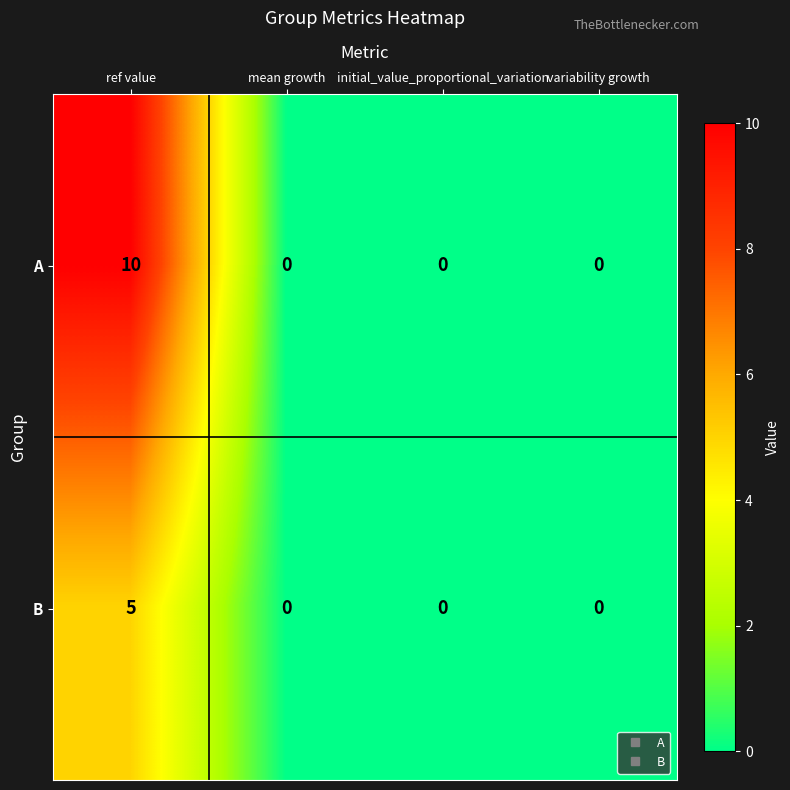

What is the highest value of the A series?

10